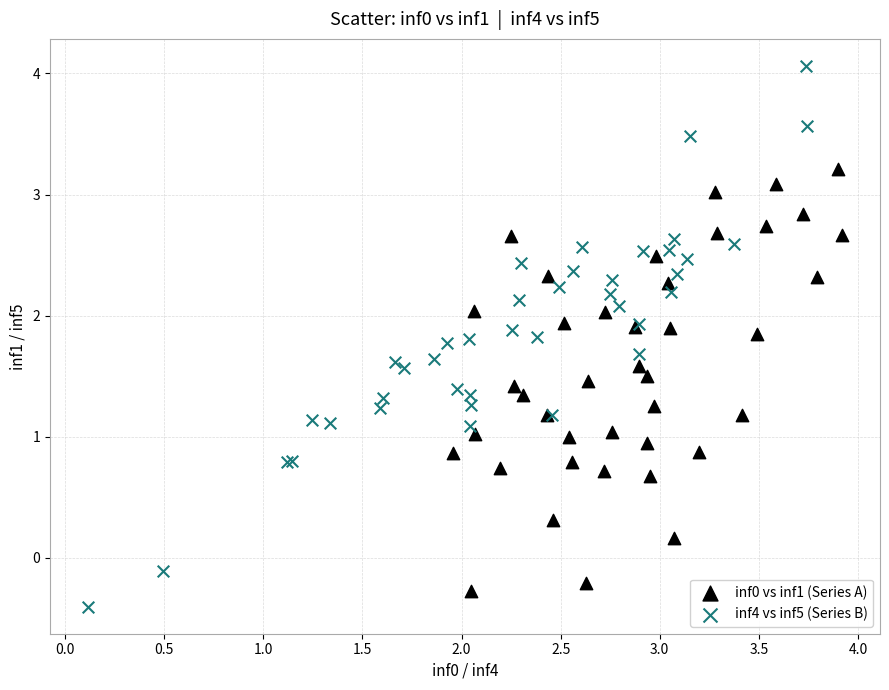

Which series has the widest spread of Y values?

inf4 vs inf5 (Series B)